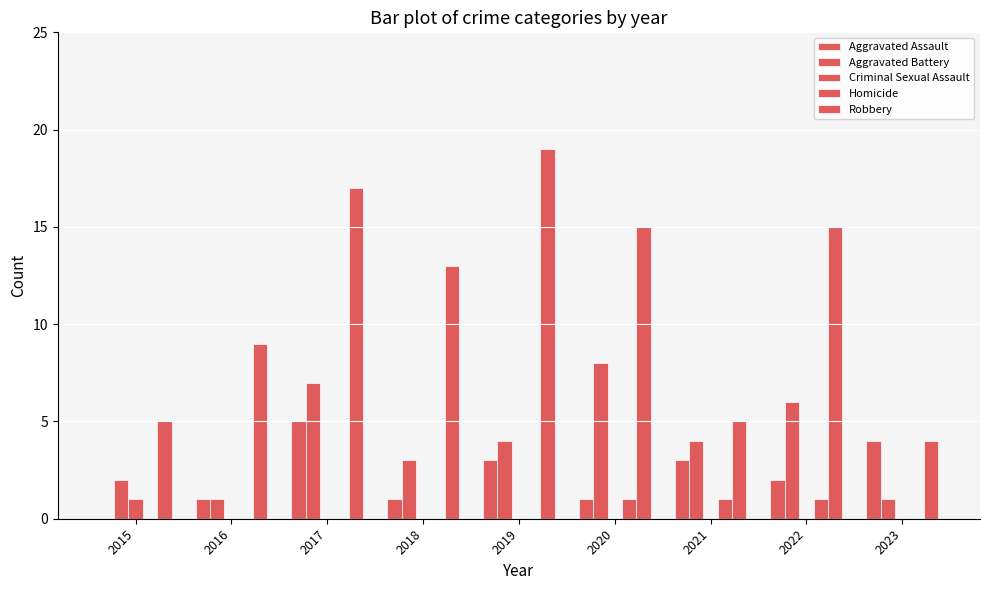

What is the difference between the second highest and second lowest values in the Aggravated Assault series?

3